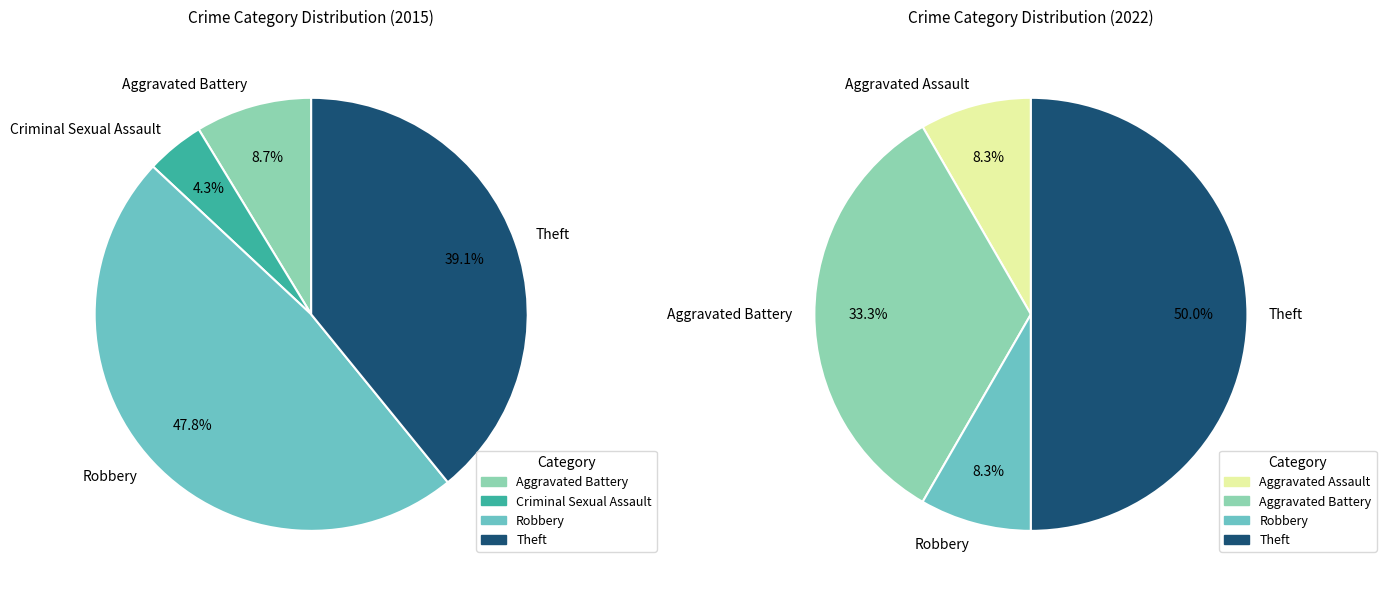

Is it true that values_2015 is 8% of the pie?

True